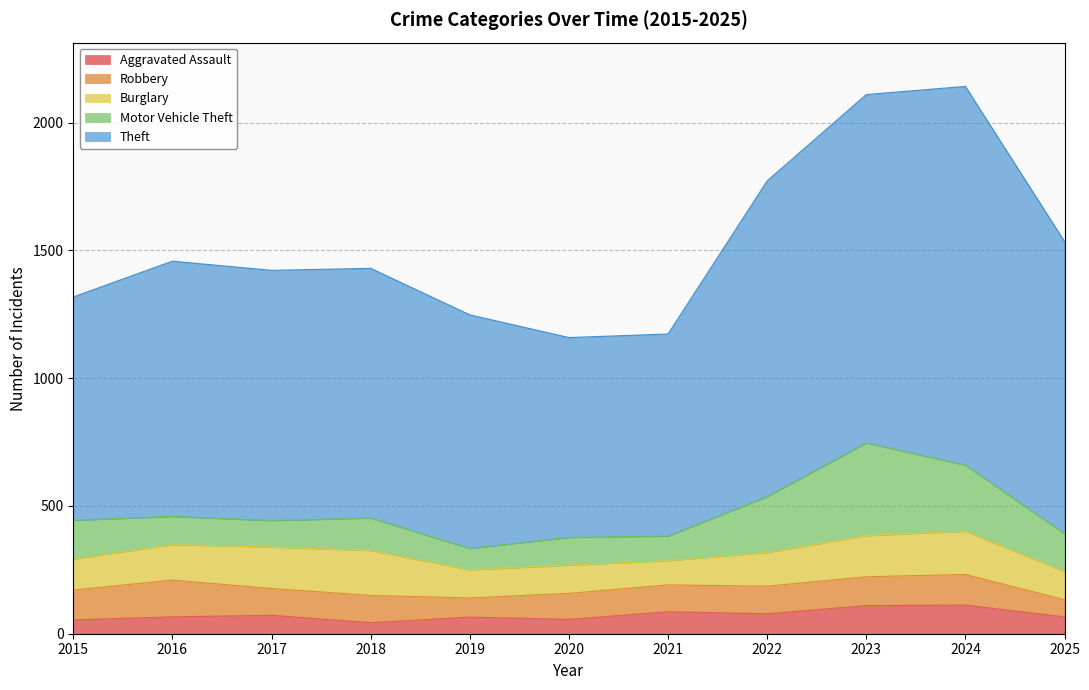

How many data points in Theft are above 979?

5